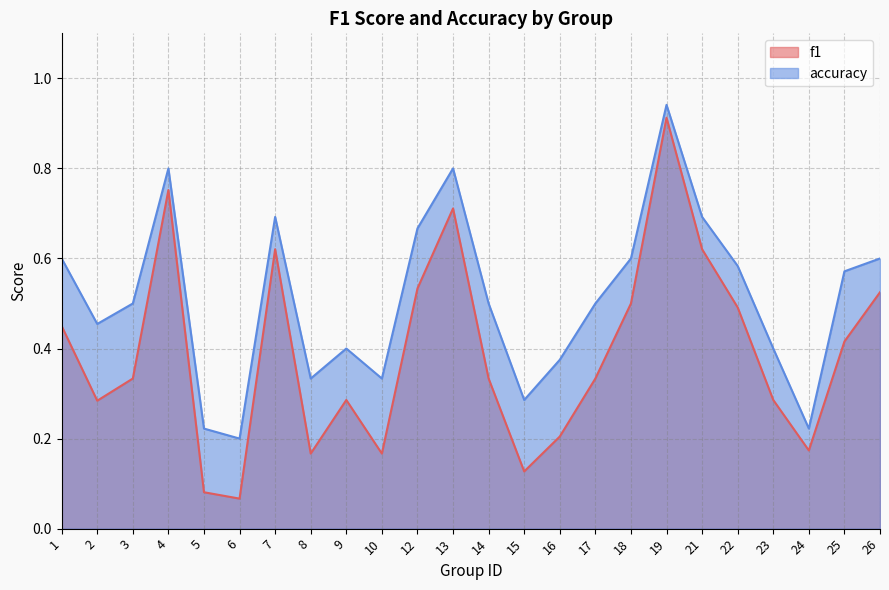

What value does the accuracy series have at 7?

0.7